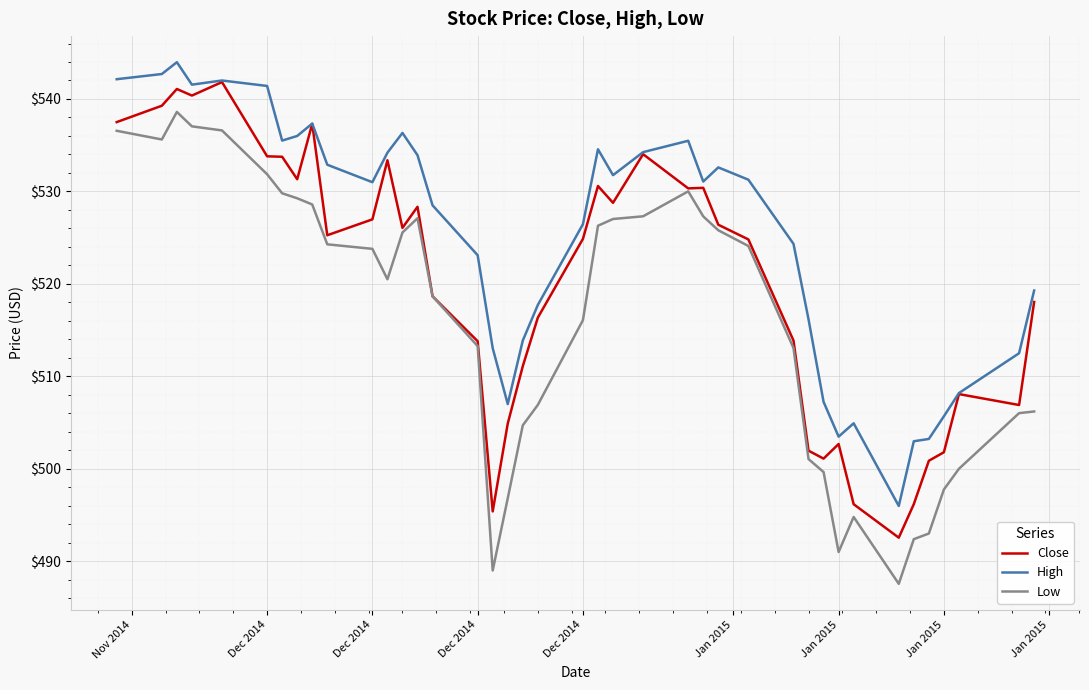

Which series has the largest total across all categories?

High